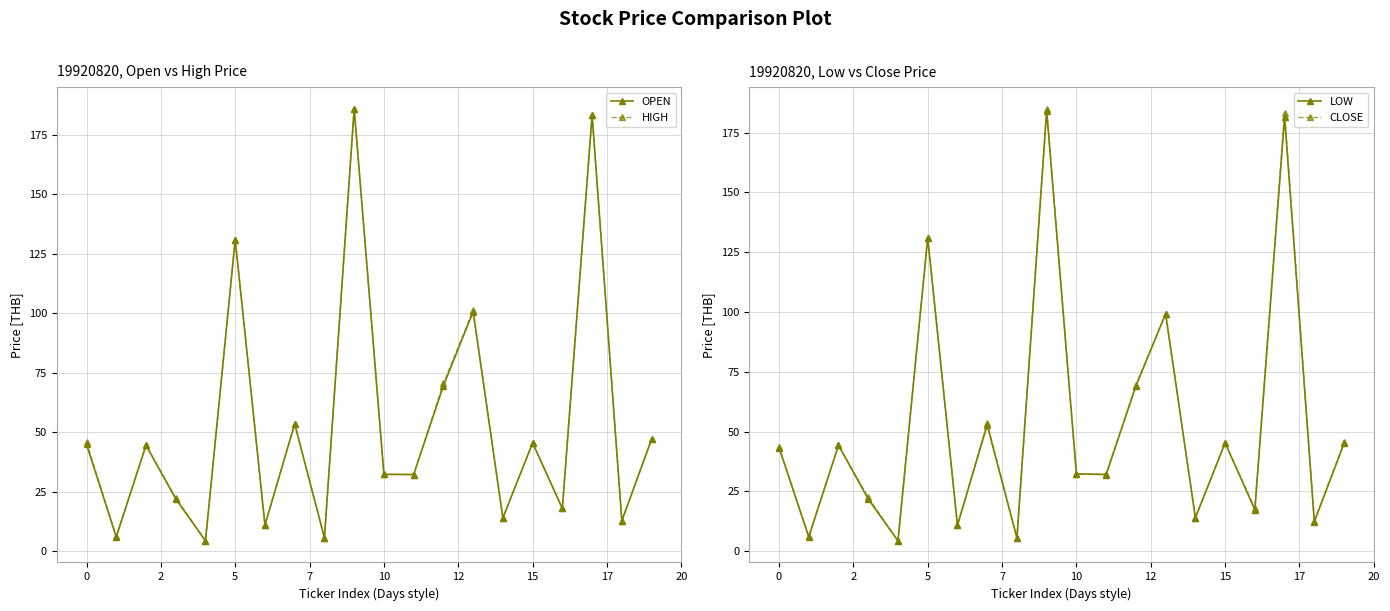

True or false: OPEN has more than 2 points higher than both neighbors.

True